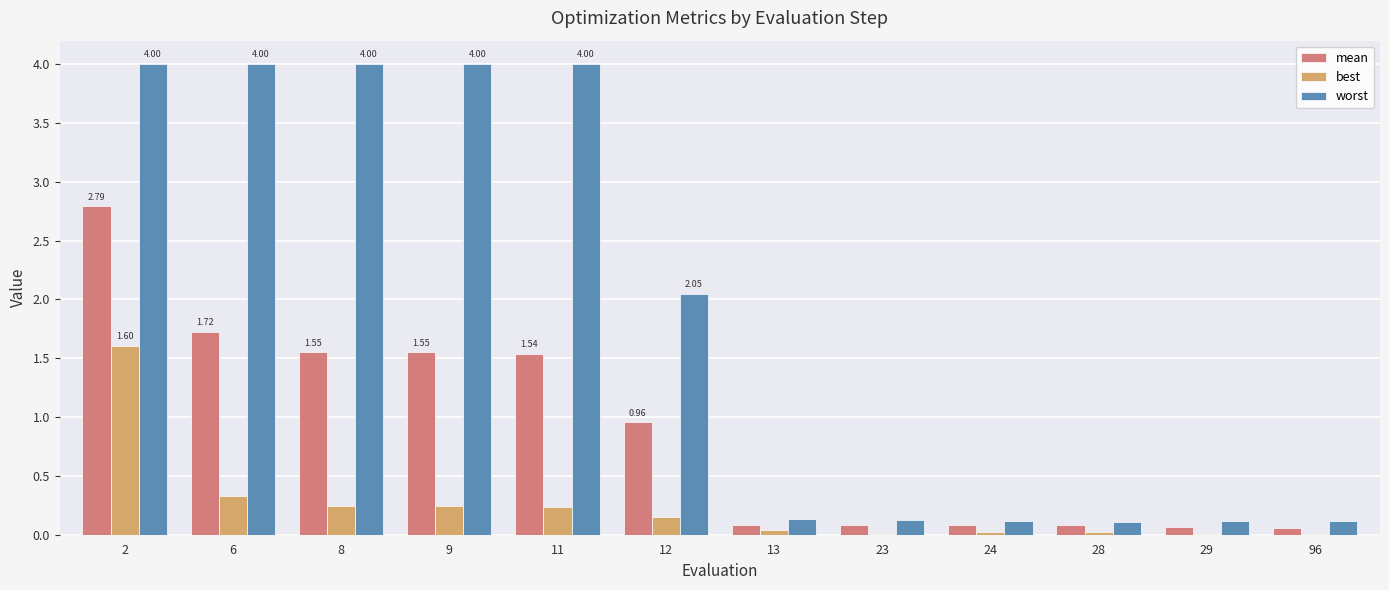

Read the mean value at 96.

0.1